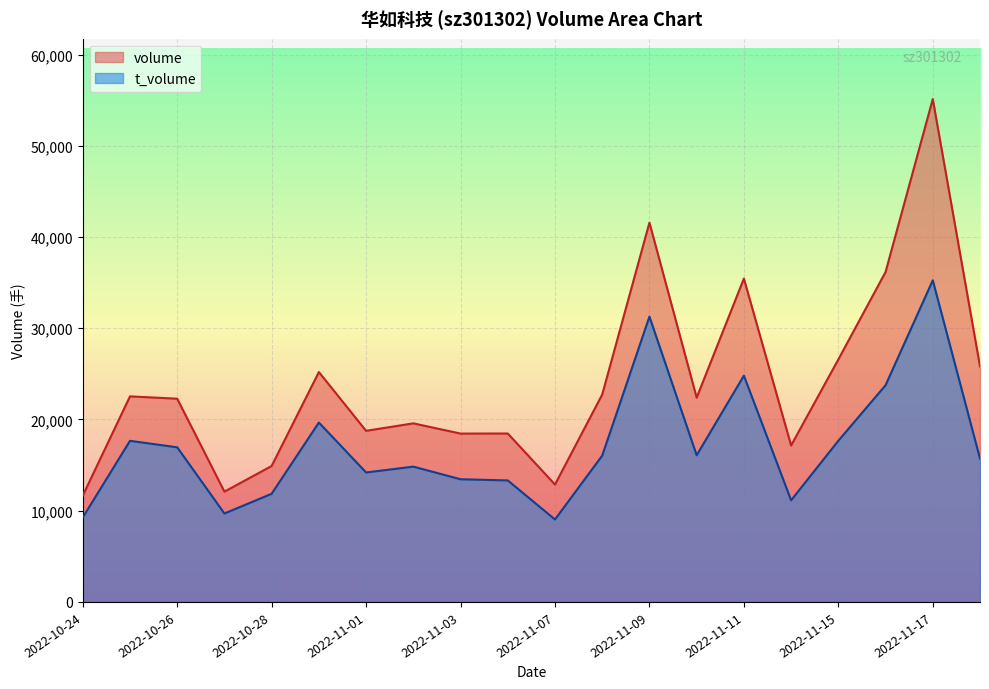

Which series has the widest spread of values?

volume